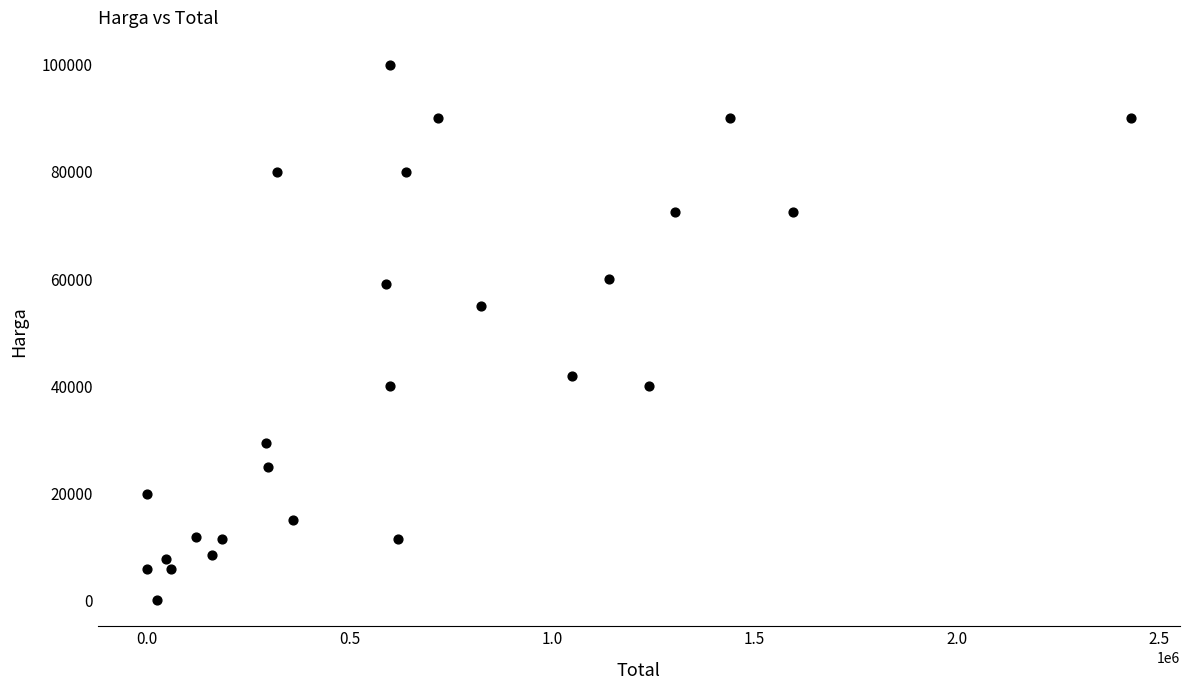

What Y value in the scatter plot is closest to 50125?

55000